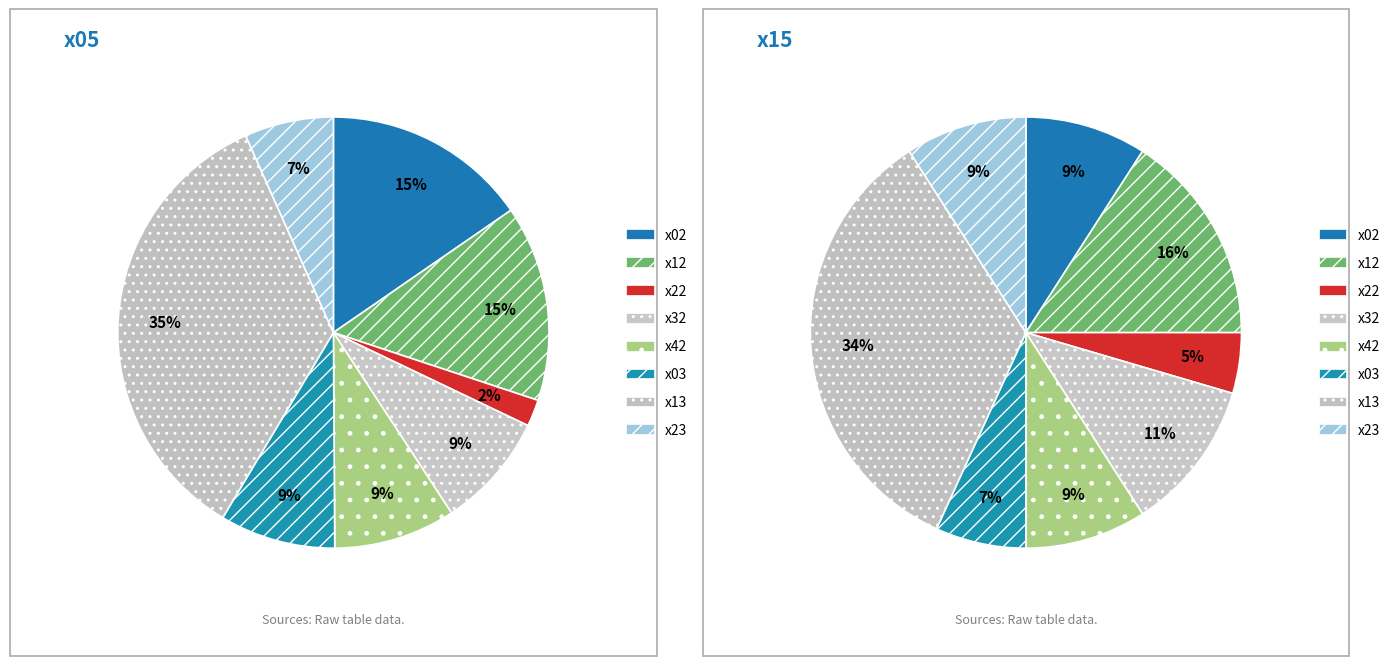

Rank the series by their maximum value, from highest to lowest.

x05, x15